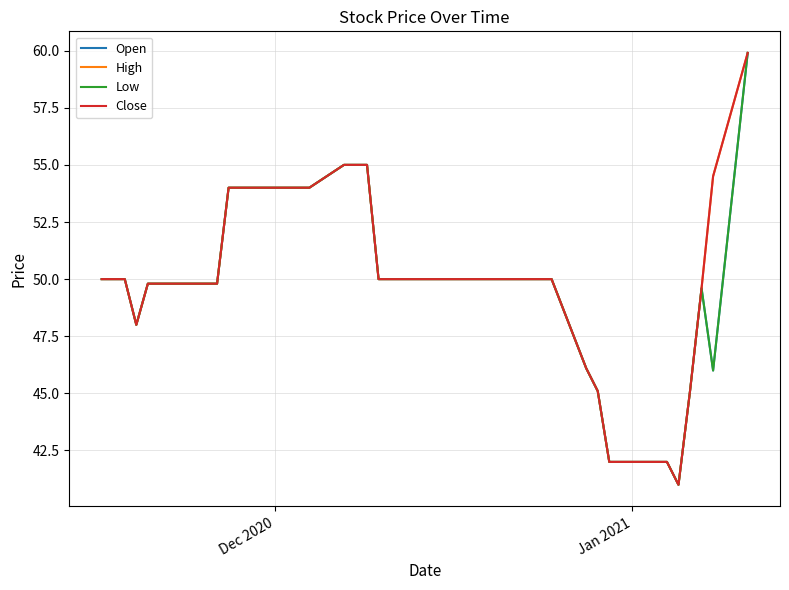

What is the maximum value for Close?

59.9